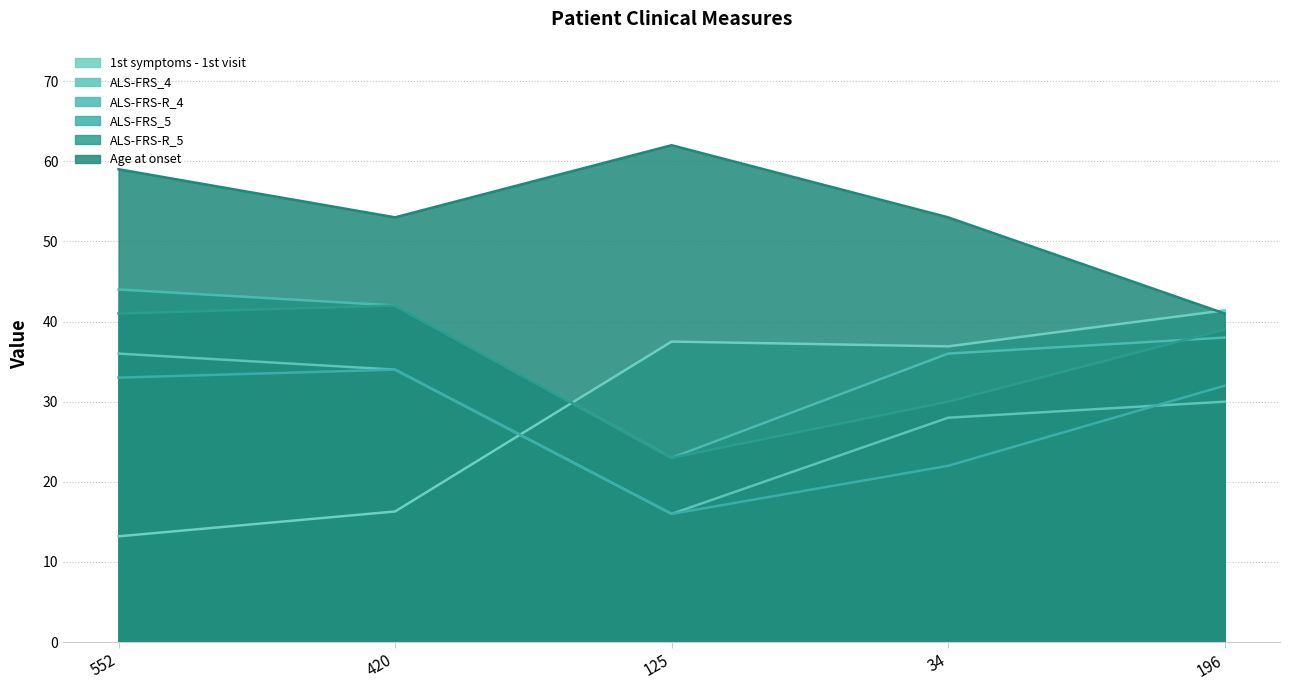

What is the maximum value shown in the chart?

62.0